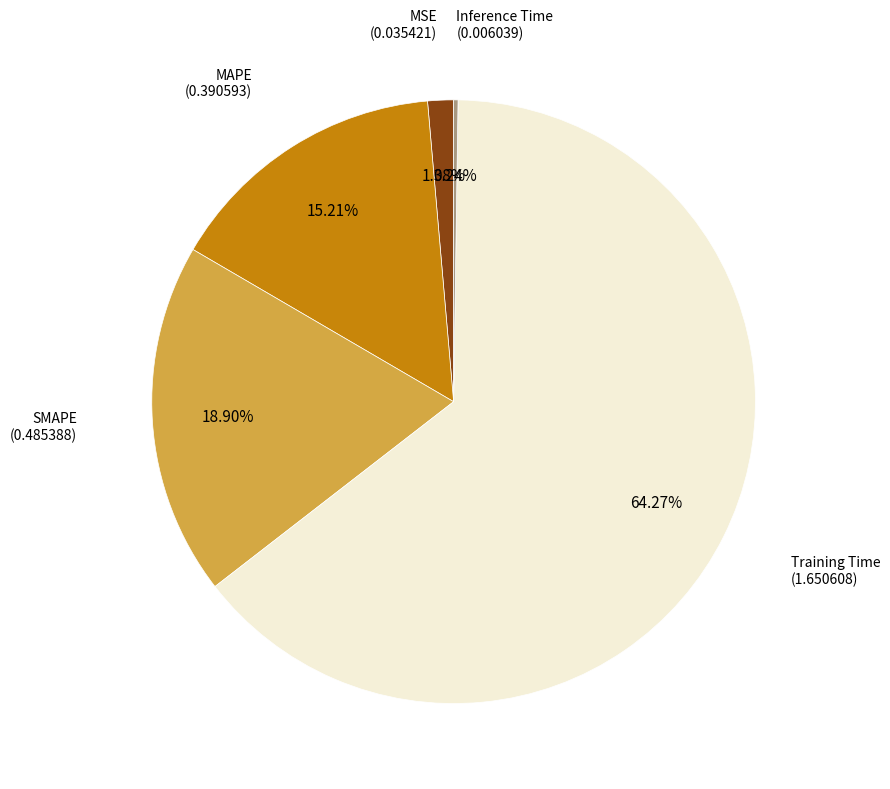

To the nearest percent, what is the difference between the largest and smallest slice percentages?

64%